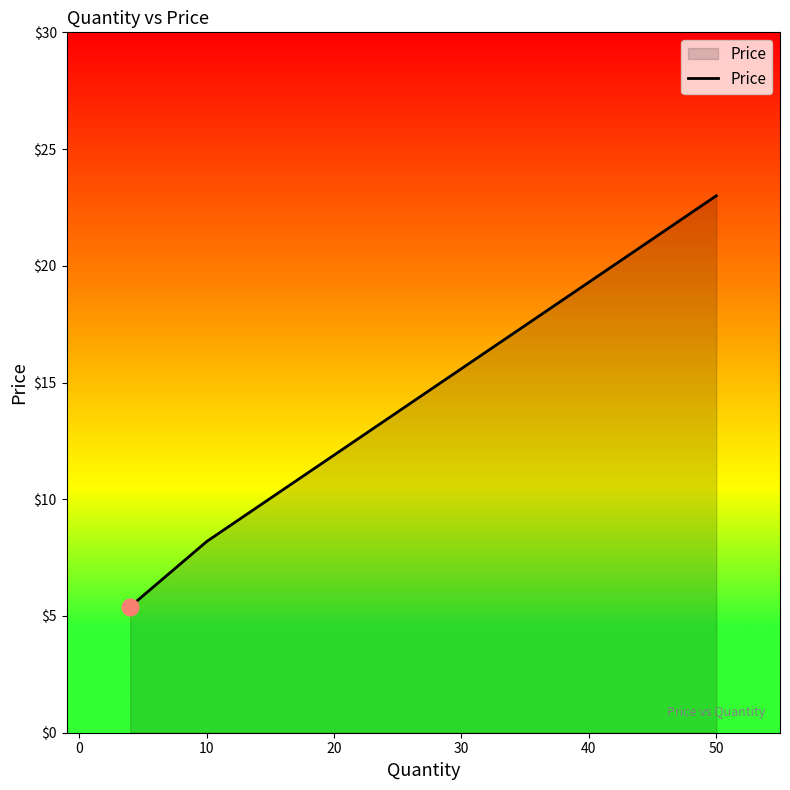

What is the greatest value displayed?

23.0